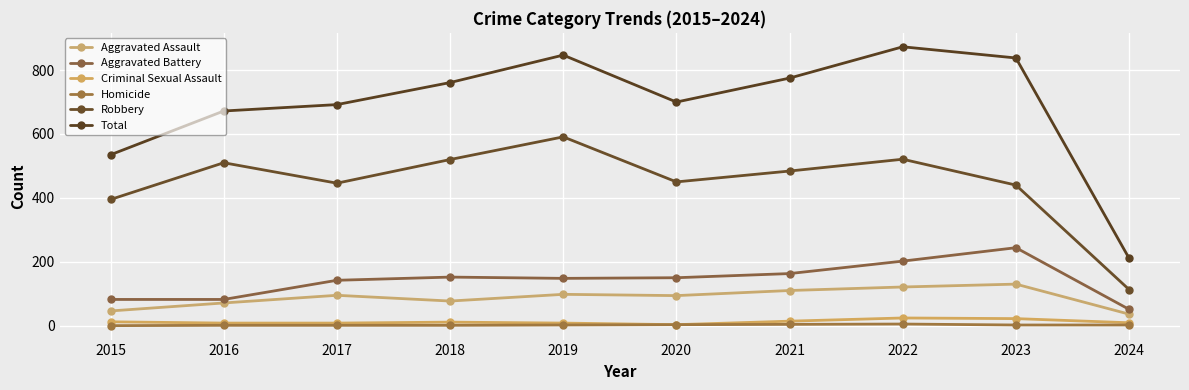

Does the chart have visible grid lines?

Yes